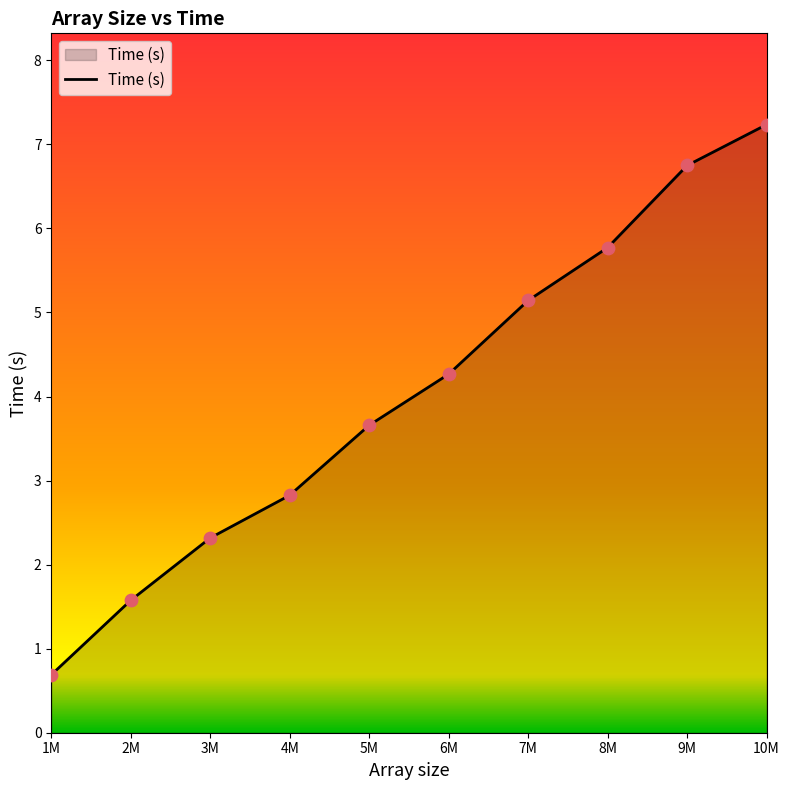

What is the ratio of the value at 4M to the value at 8M?

0.5